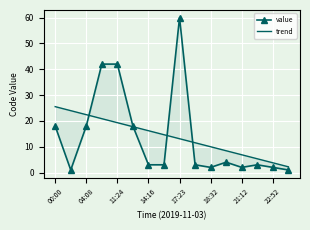

Rank the series at 11:24 from highest to lowest value.

value, trend